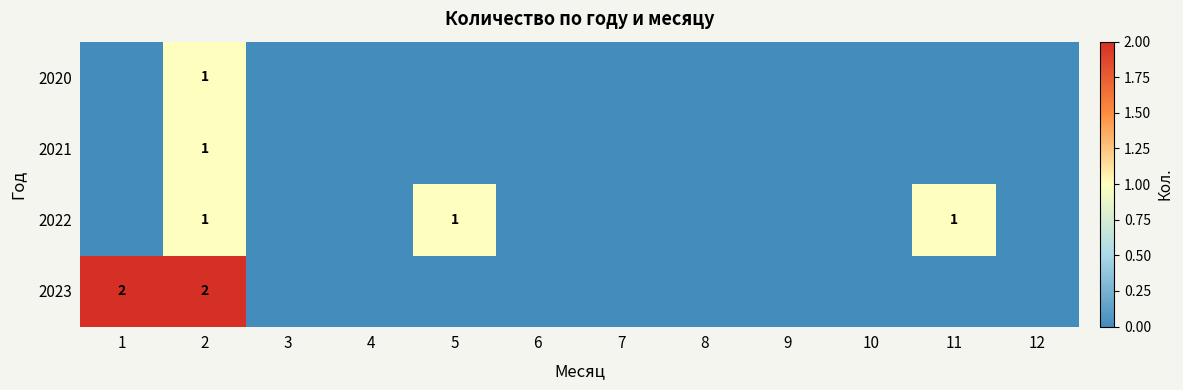

At which category is the sum across all series the highest?

2